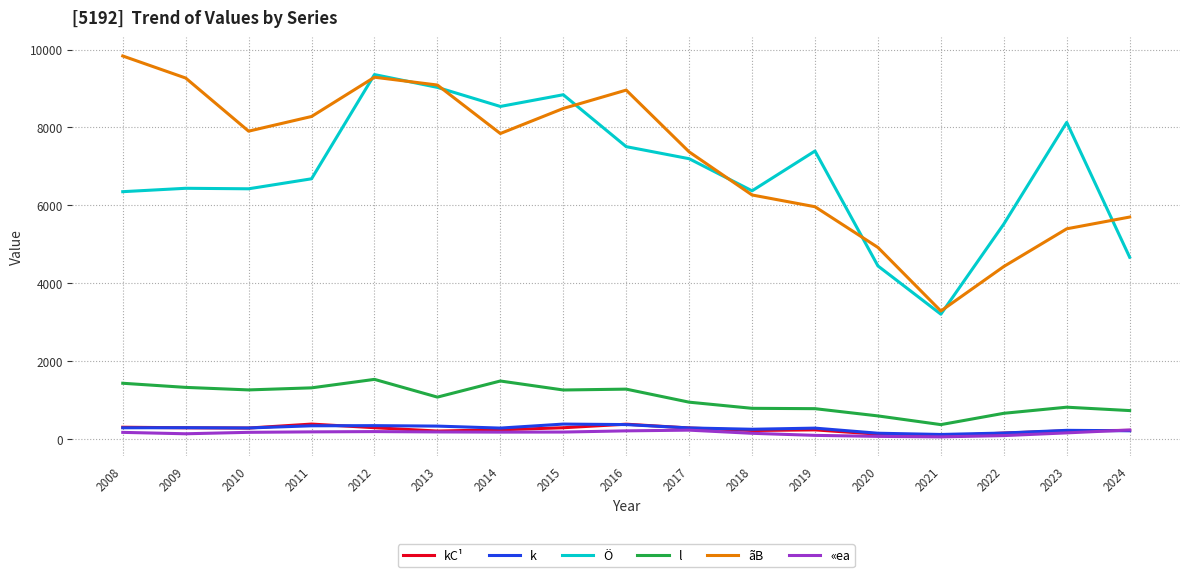

How many categories are shown in the chart?

17